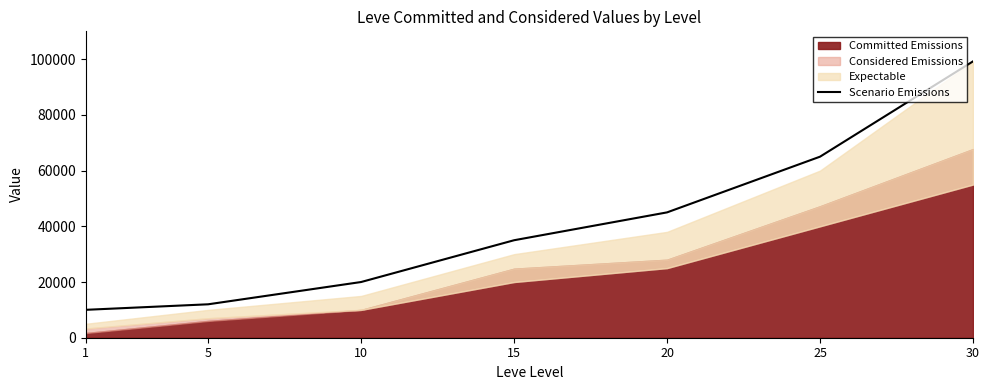

What is the ratio of the value at 20 to the value at 30?

0.5